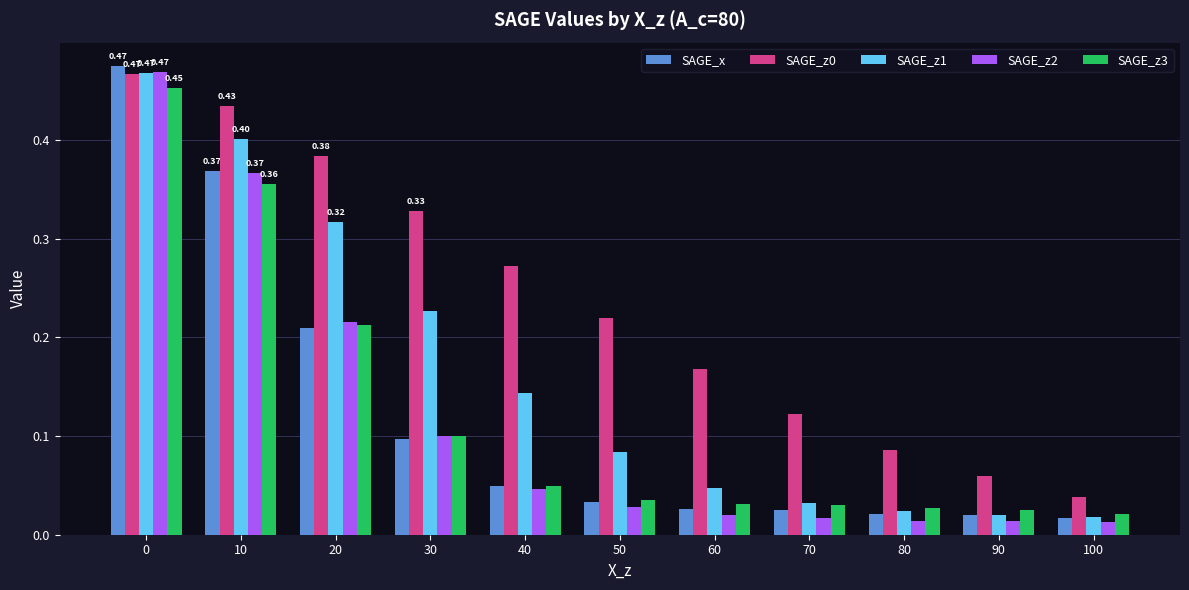

Is the value of SAGE_z1 at 40 greater than the value of SAGE_z3 at 50?

Yes